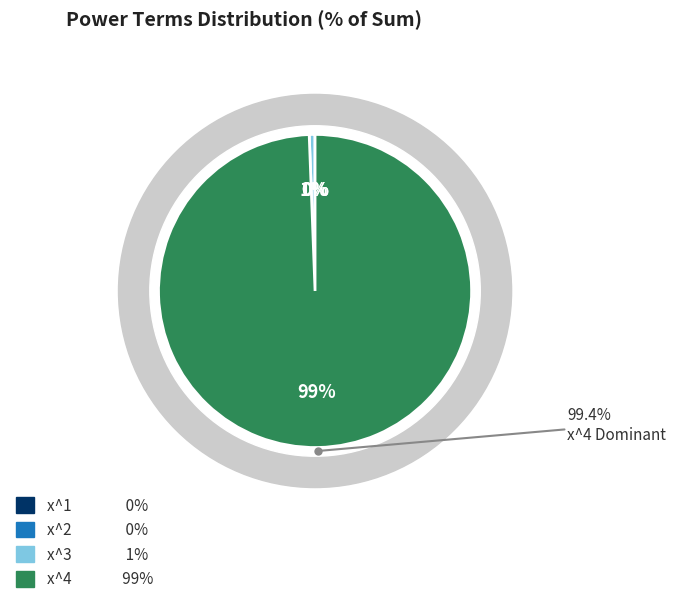

What is the total percentage of x^2 and x^3?

0.6%